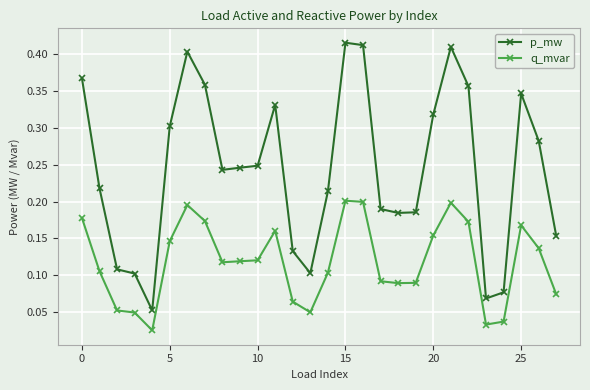

How many lines are shown in the chart?

2